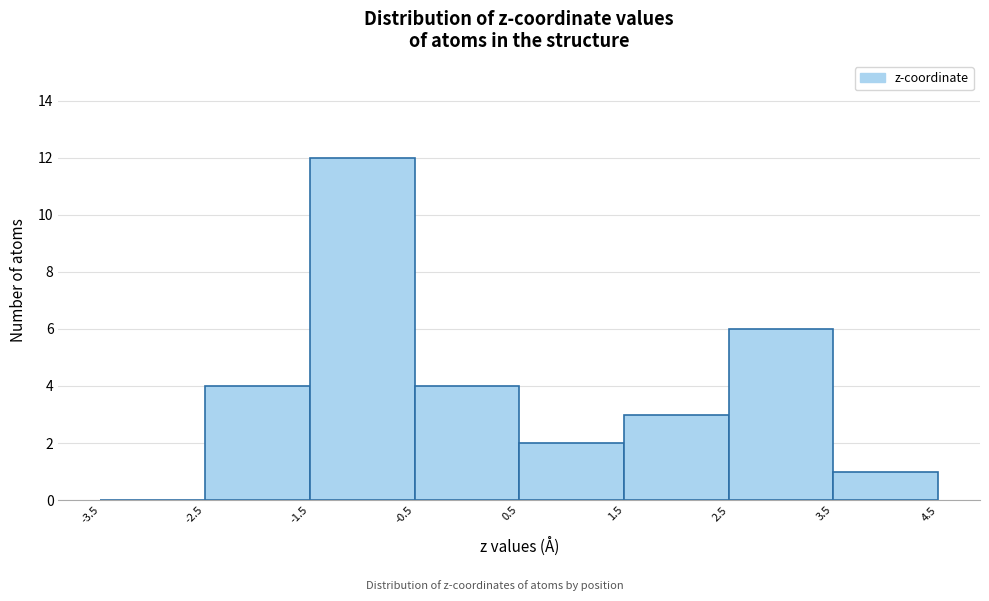

What is the height of the bar covering -2.5 to -1.5 on the x-axis? The values are not printed on the chart, so give them approximately, as read against the axis.

4